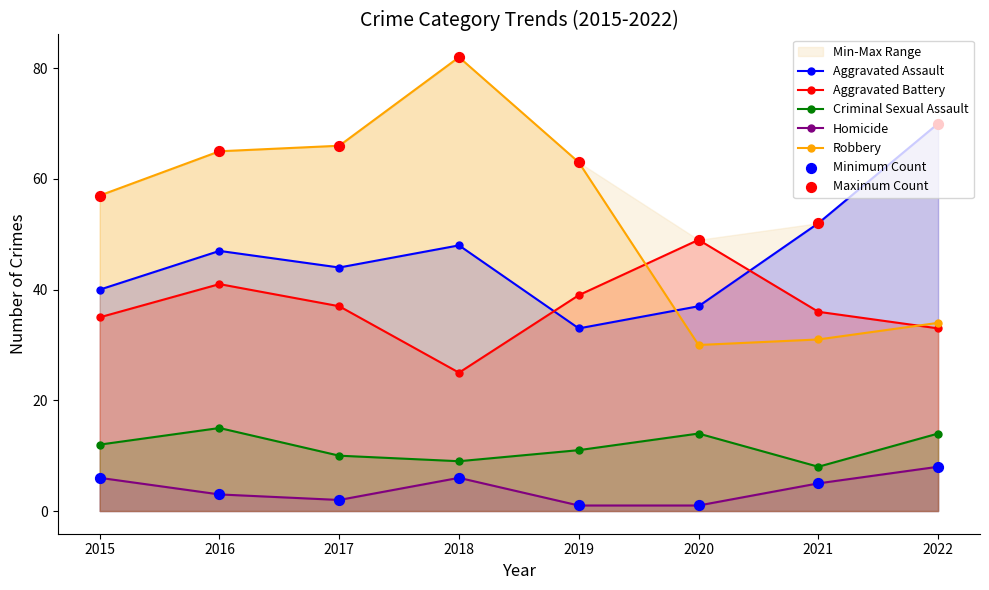

What are all the series names shown in the legend?

Aggravated Assault, Aggravated Battery, Criminal Sexual Assault, Homicide, Robbery